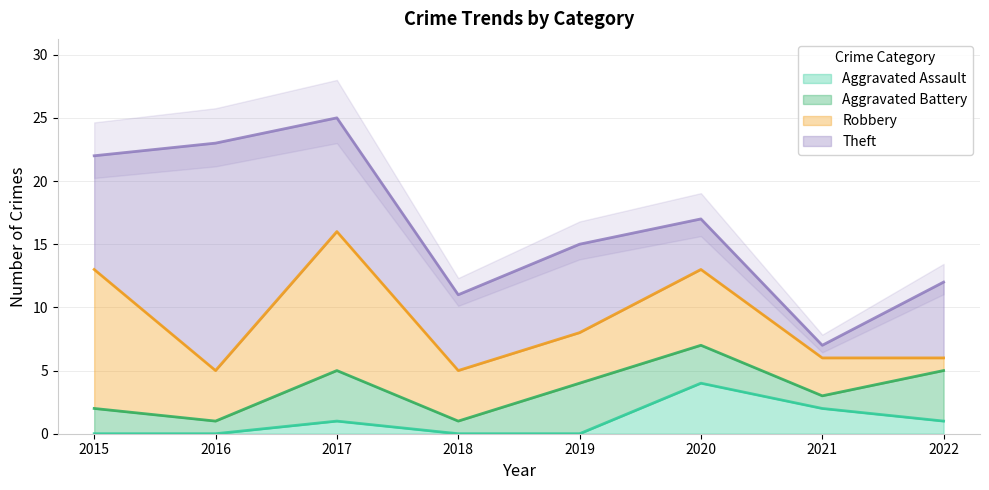

Does the chart have visible grid lines?

Yes